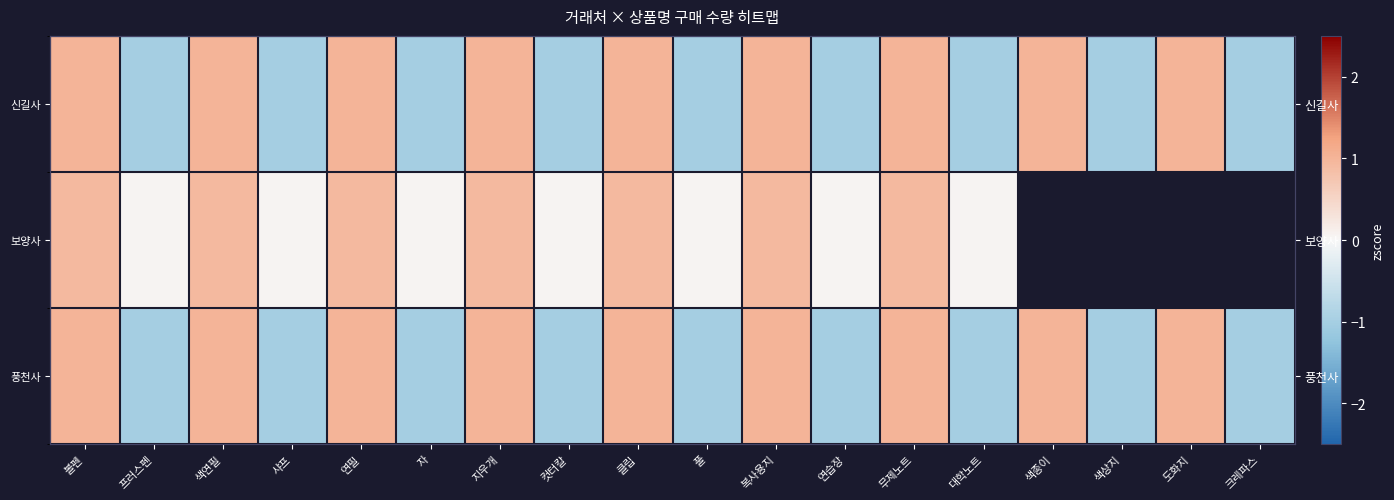

What is the difference between the highest and lowest values at 복사용지?

0.1